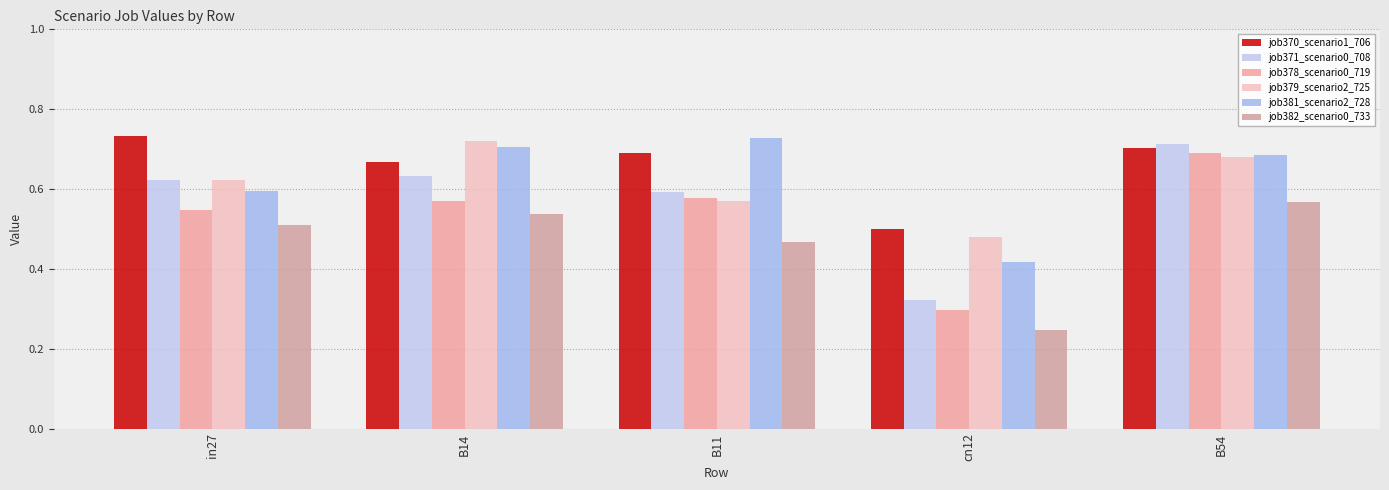

How many groups of bars are there?

5